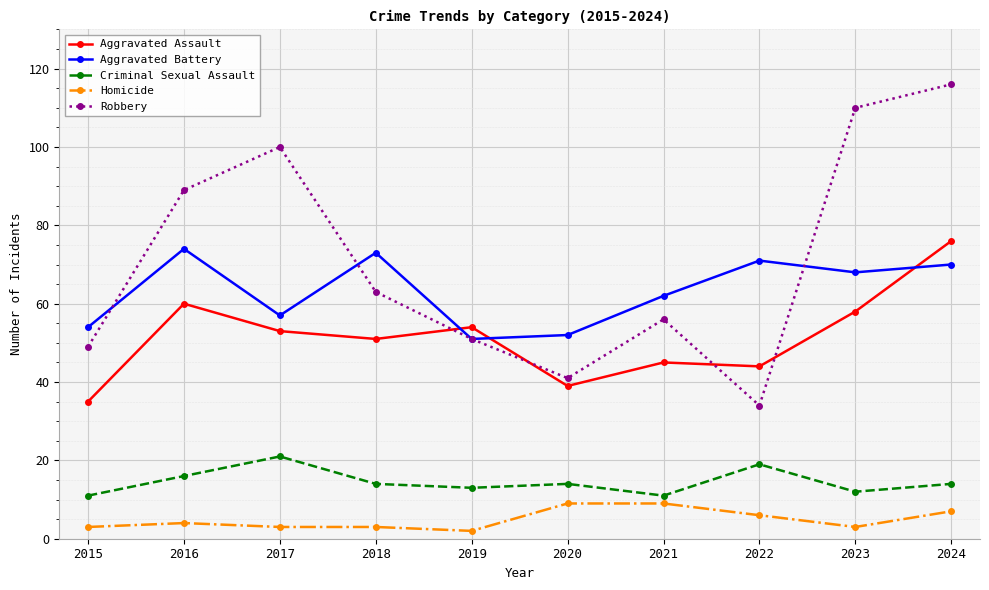

Is it true that Aggravated Battery equals 57 at 2017?

True